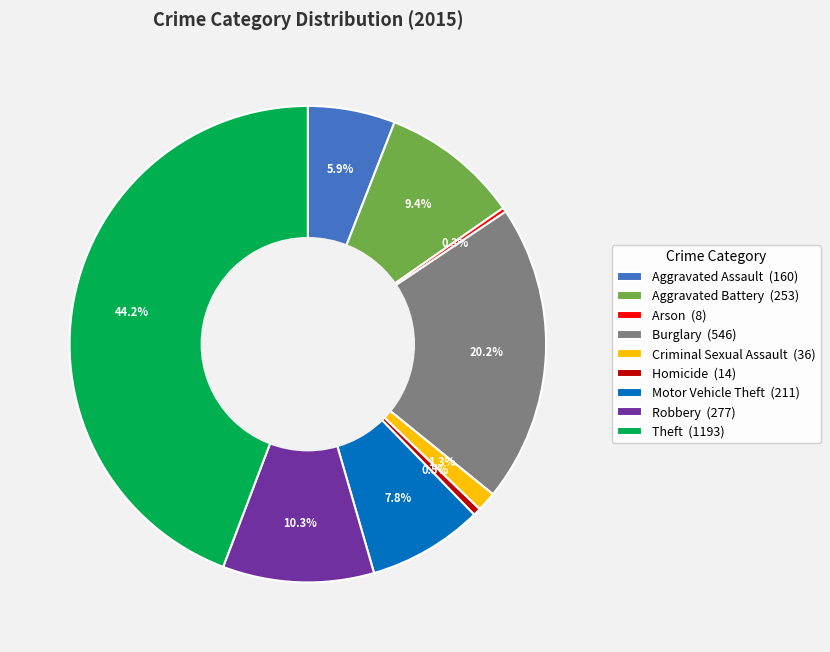

True or false: Robbery accounts for 21% of the total.

False